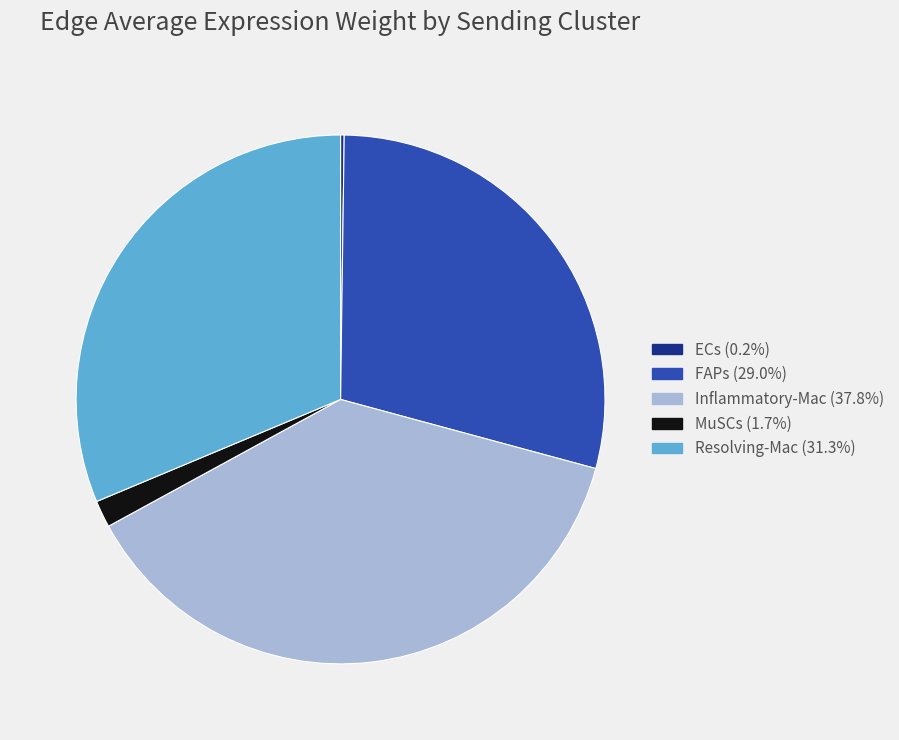

Which slice is the largest?

Inflammatory-Mac